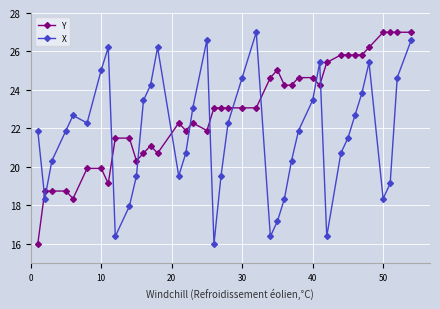

Which series has the largest total across all categories?

Y